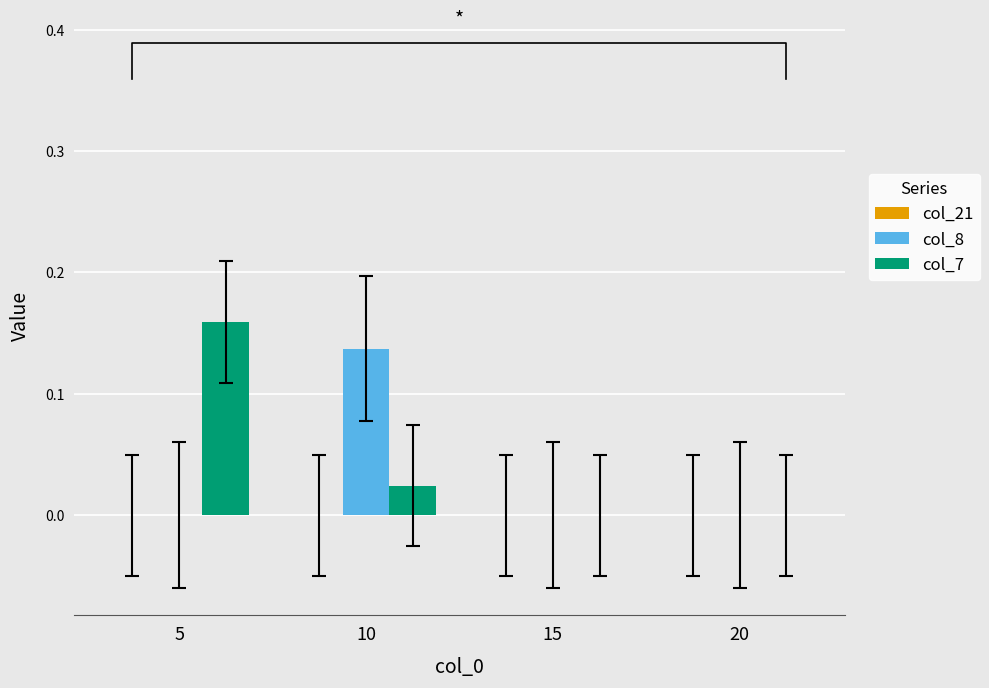

Reading right to left, transcribe all the data shown in this chart.

col_21: 0.0	0.0	0.0	0.0
col_8: 0.0	0.0	0.1	0.0
col_7: 0.0	0.0	0.0	0.2